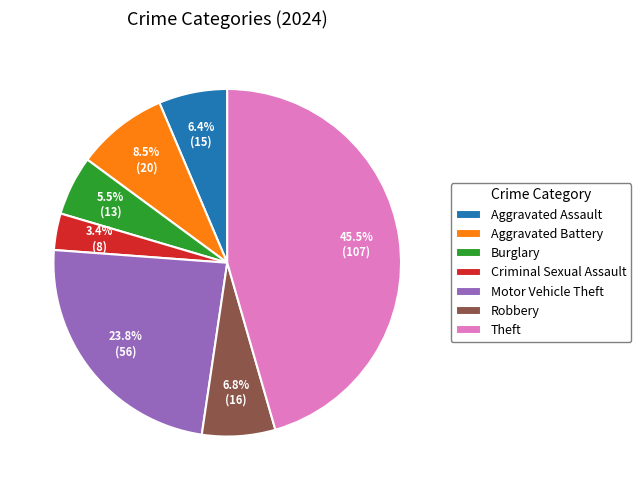

The Aggravated Battery slice represents 1% of the pie. True or false?

False